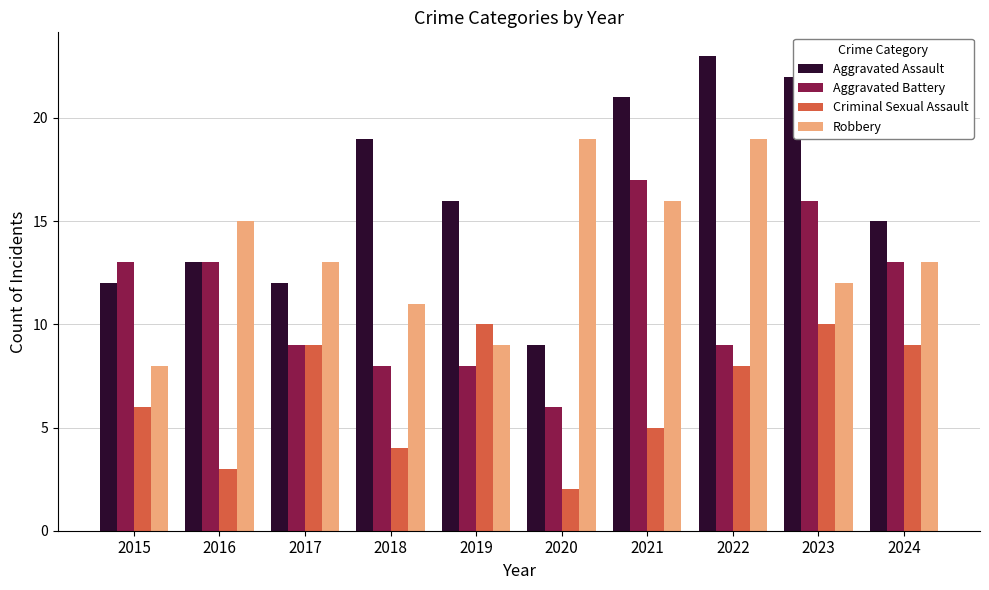

What is the difference between the Criminal Sexual Assault values at 2021 and 2023?

5